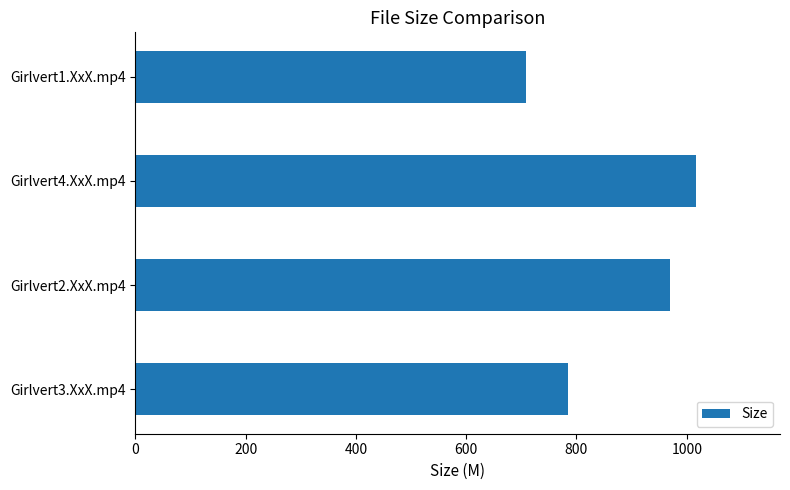

What is the ratio of the value at Girlvert4.XxX.mp4 to the value at Girlvert1.XxX.mp4?

1.4